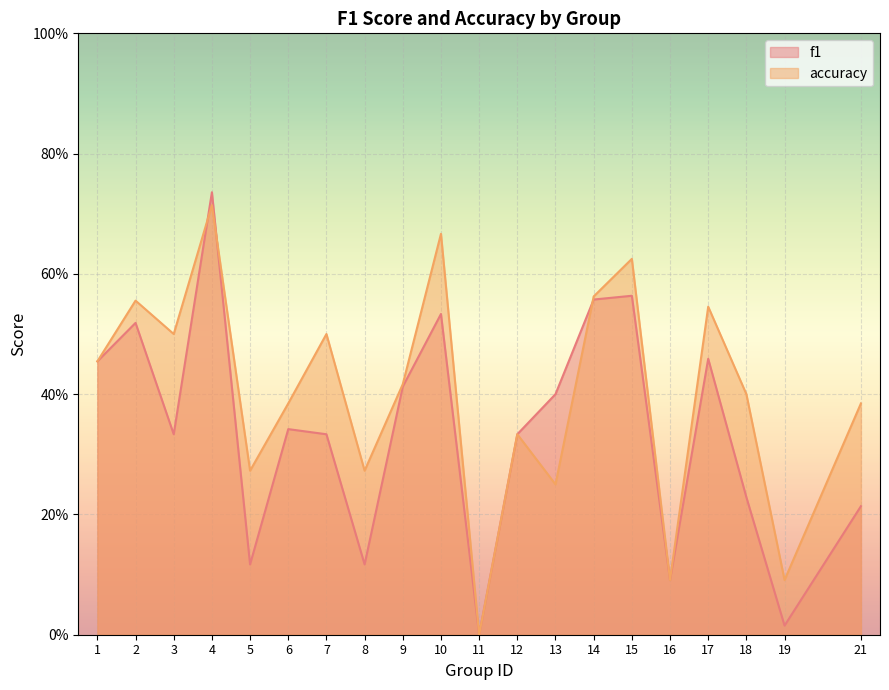

What value does the accuracy series have at 5?

0.3